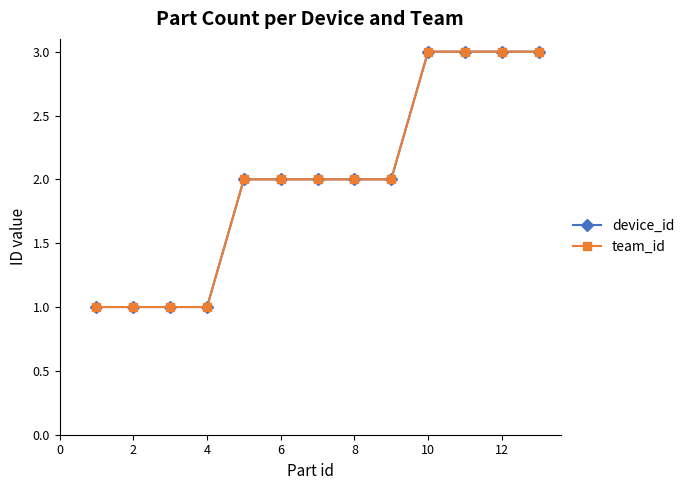

Does the chart have visible grid lines?

No